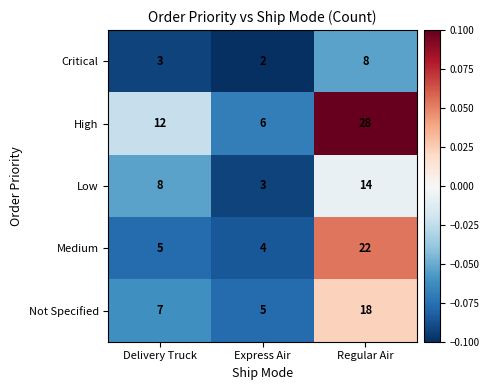

Count the number of data series in this chart.

5